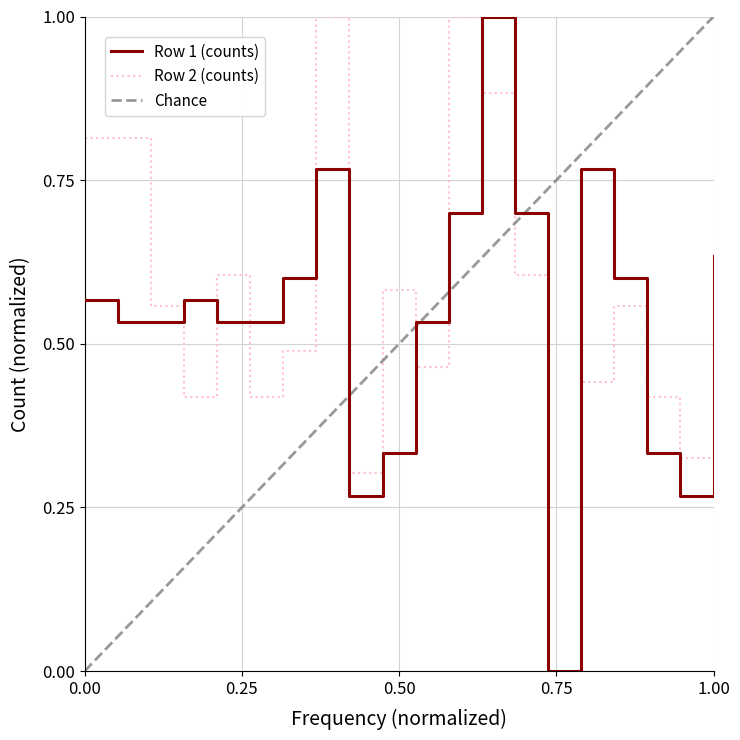

True or false: Row 2 (counts) has more than 2 interior local peaks.

True